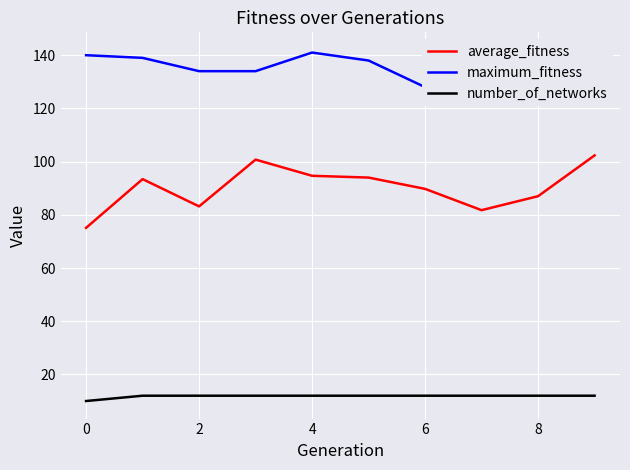

At which label is maximum_fitness closest to 135?

2